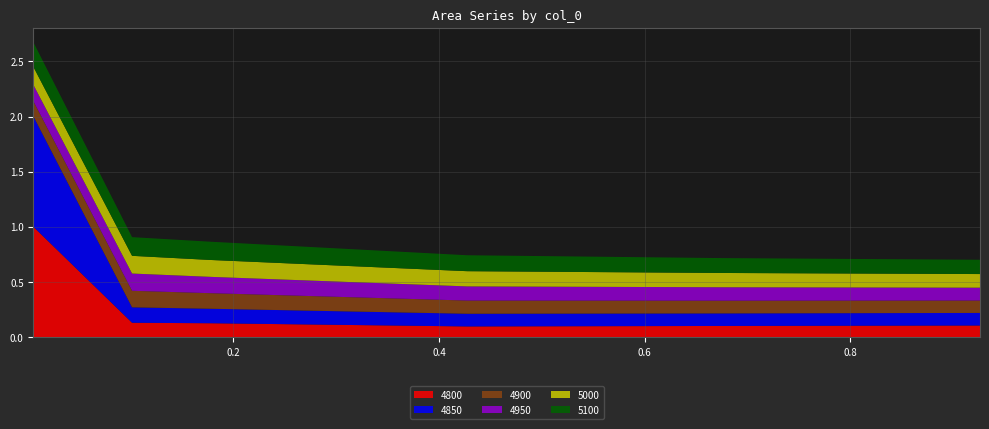

Reading right to left, transcribe all the data shown in this chart.

4800: 0.1	0.1	0.1	0.1	0.1	1.0
4850: 0.1	0.1	0.1	0.1	0.1	1.0
4900: 0.1	0.1	0.1	0.1	0.1	0.1
4950: 0.1	0.1	0.1	0.1	0.2	0.1
5000: 0.1	0.1	0.1	0.2	0.2	0.2
5100: 0.1	0.1	0.1	0.2	0.2	0.2